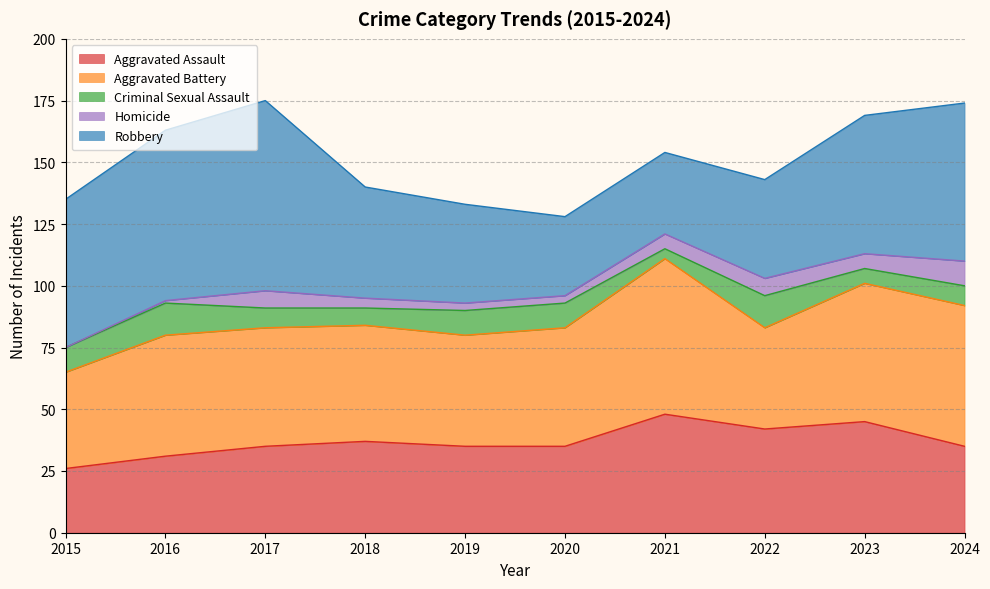

At which category is the sum across all series the highest?

2017